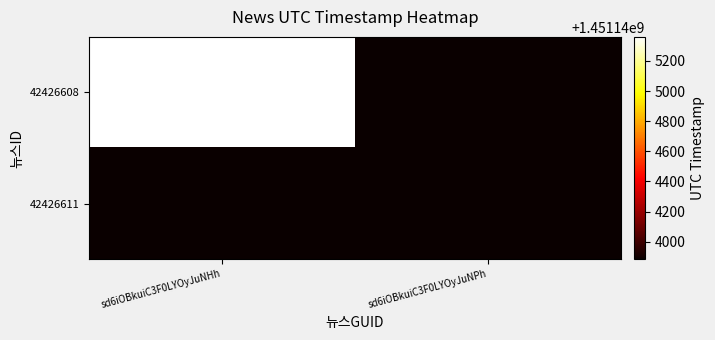

Which has a higher value, sd6iOBkuiC3F0LYOyJuNPh or sd6iOBkuiC3F0LYOyJuNHh?

sd6iOBkuiC3F0LYOyJuNHh